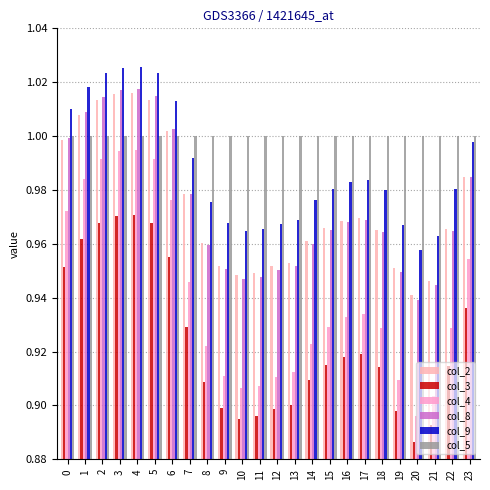

What is the difference between the second highest and second lowest values in the col_2 series?

0.1